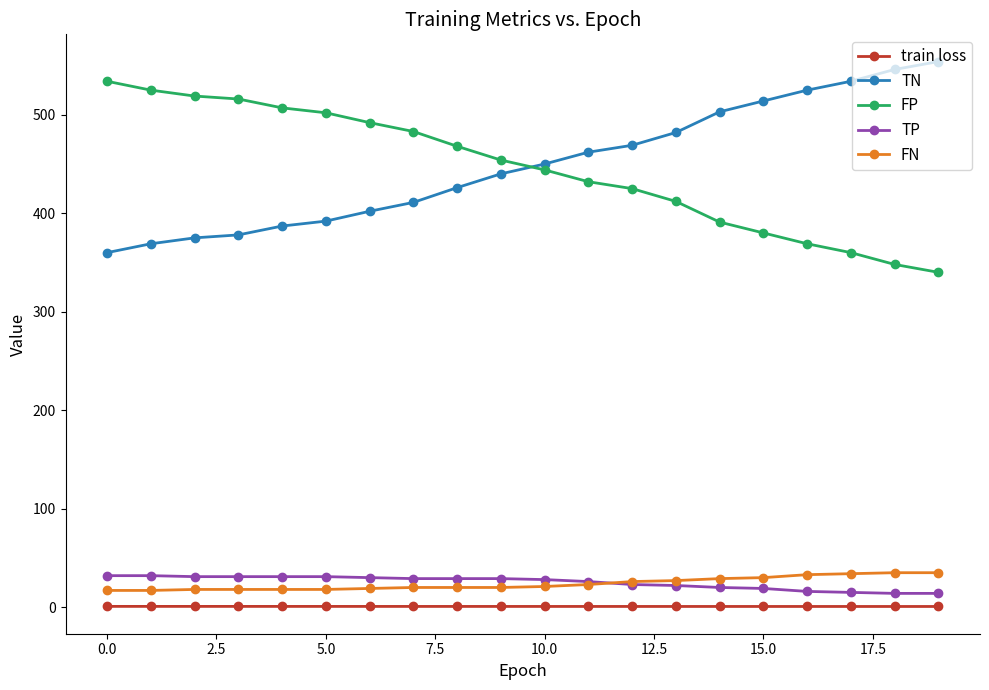

What is the maximum value for TN?

554.0